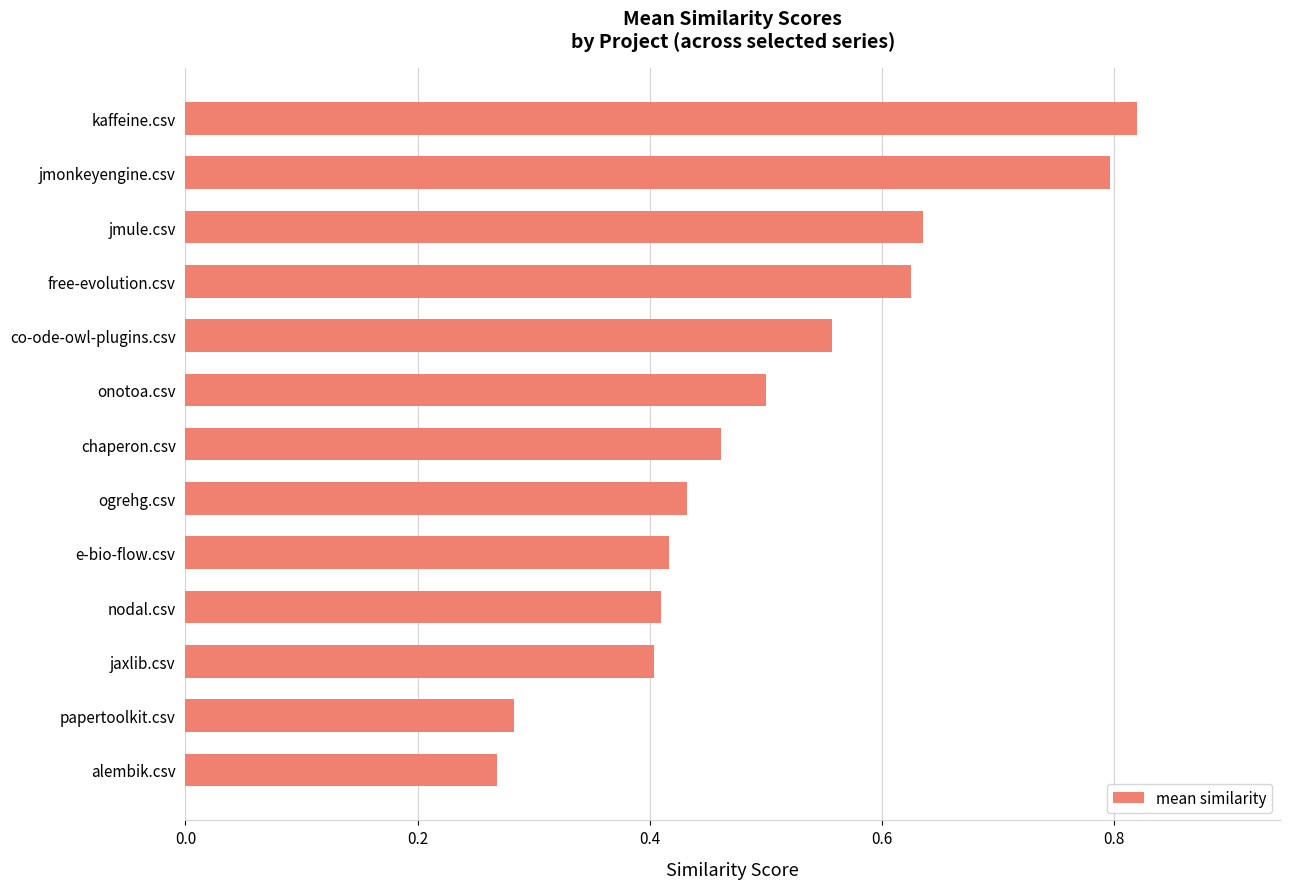

True or false: the data shows 0.3 at nodal.csv.

False